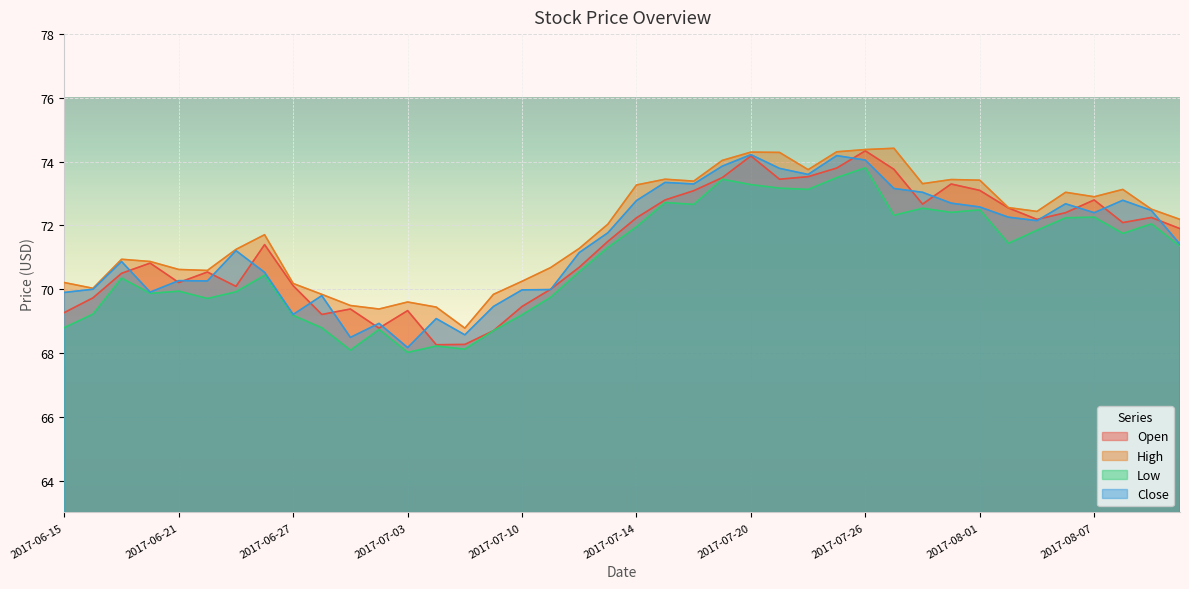

True or false: Low and High cross at least once.

False